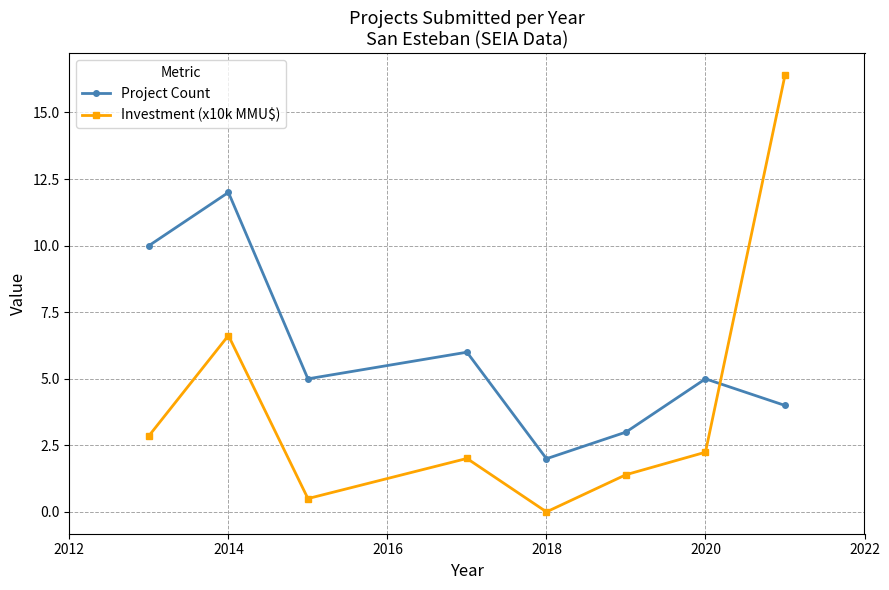

Which series has the widest spread of values?

Investment (x10k MMU$)